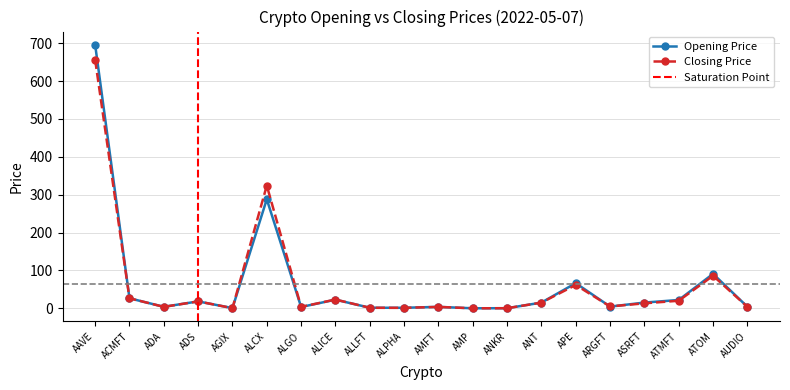

What is the total value across all series at AAVE?

1351.8